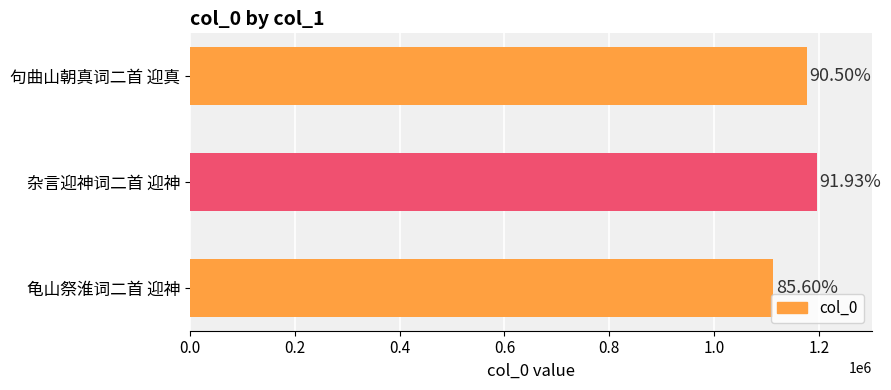

Are the bars horizontal?

Yes